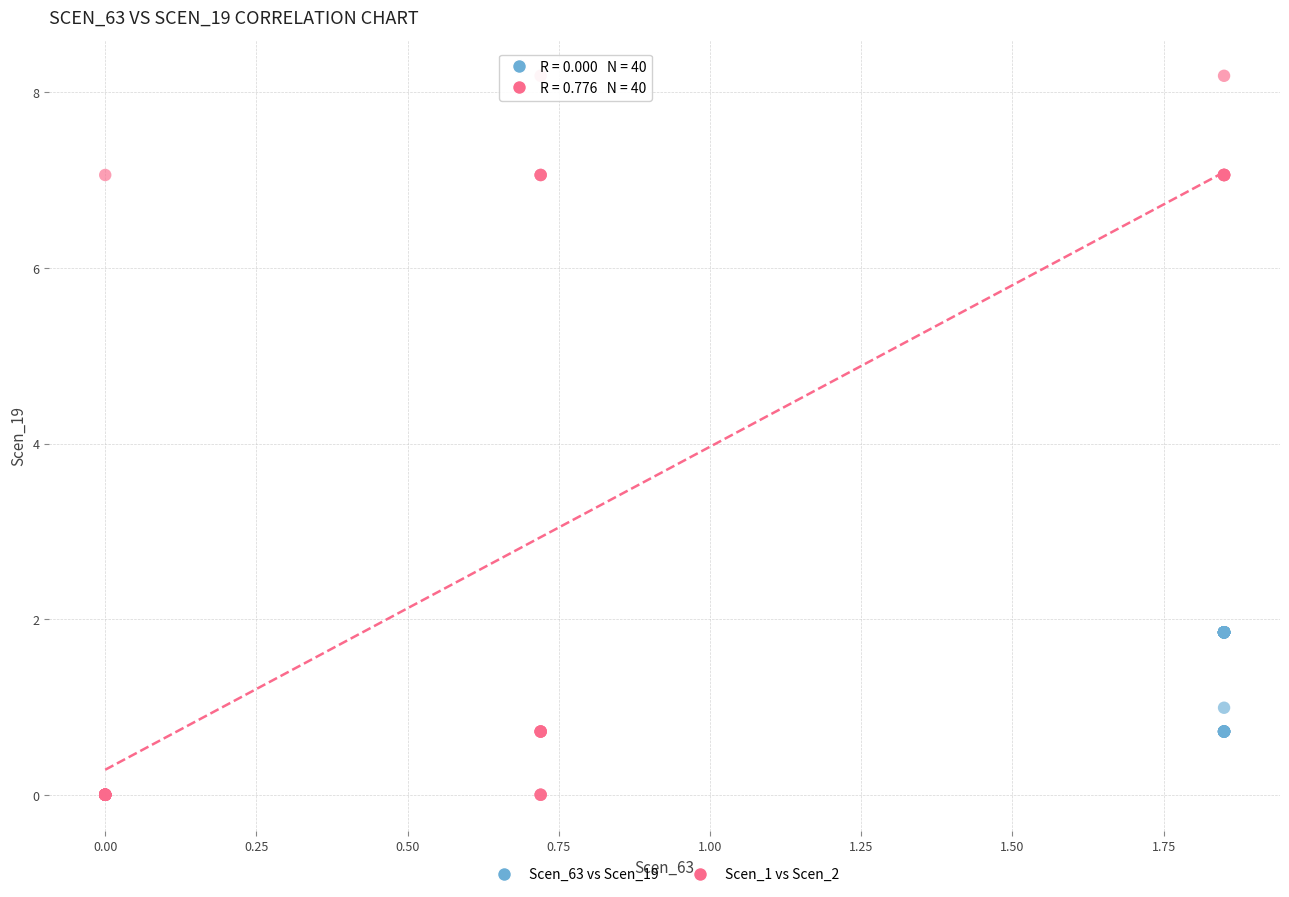

What are all the series names shown in the legend?

Scen_63 vs Scen_19, Scen_1 vs Scen_2